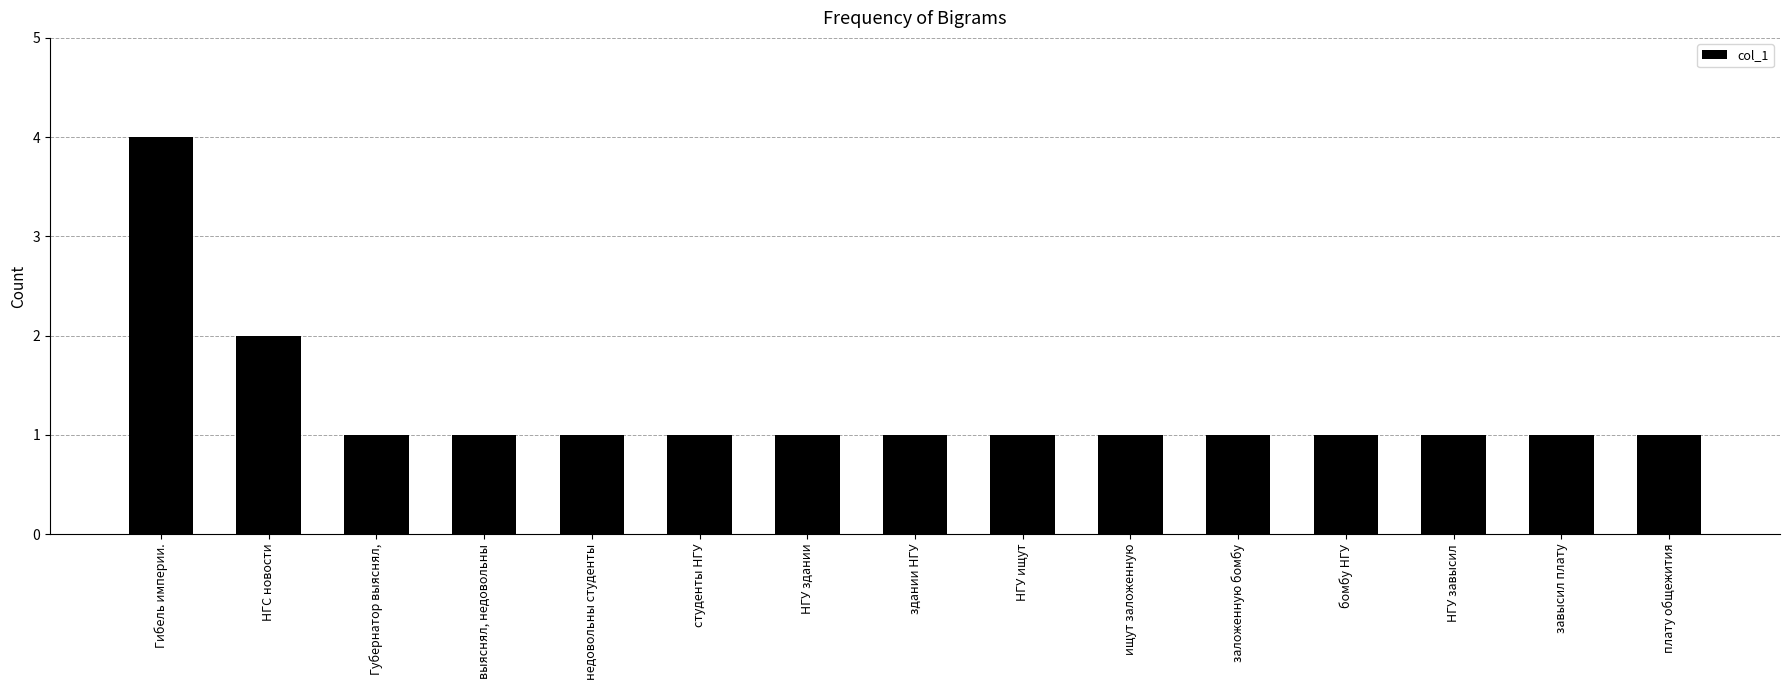

Reading left to right, what are all the values shown in this chart?

4	2	1	1	1	1	1	1	1	1	1	1	1	1	1